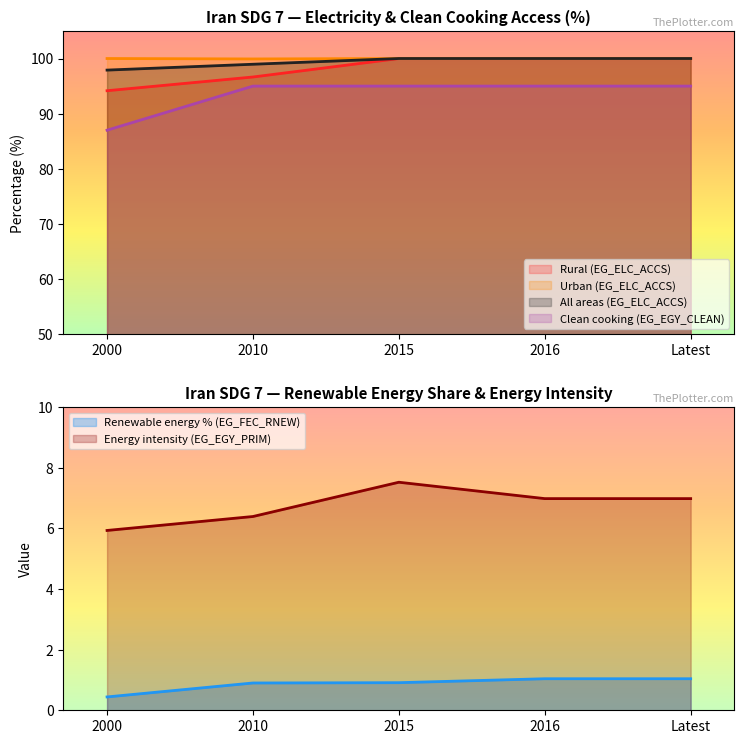

Count the Rural (EG_ELC_ACCS) values in the range 96 to 100.

4